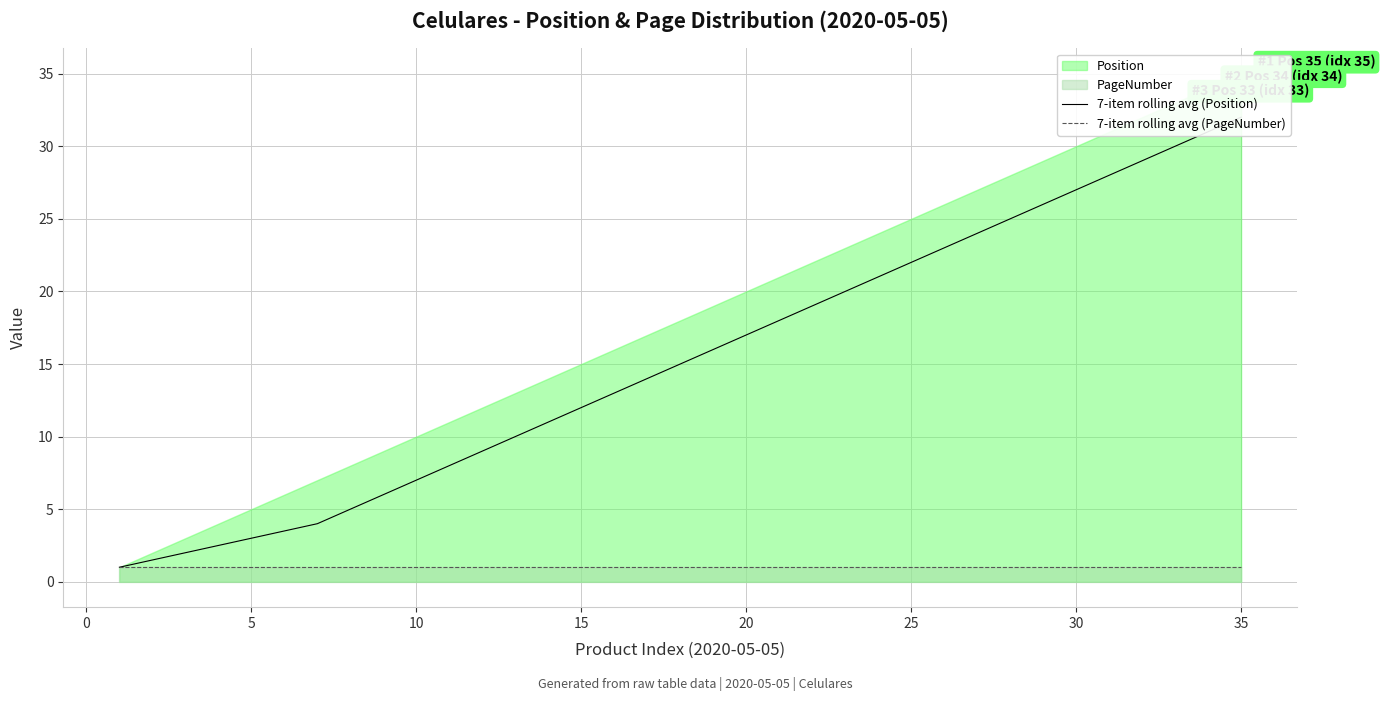

What is the average value of the 7-item rolling avg (Position) series?

15.3